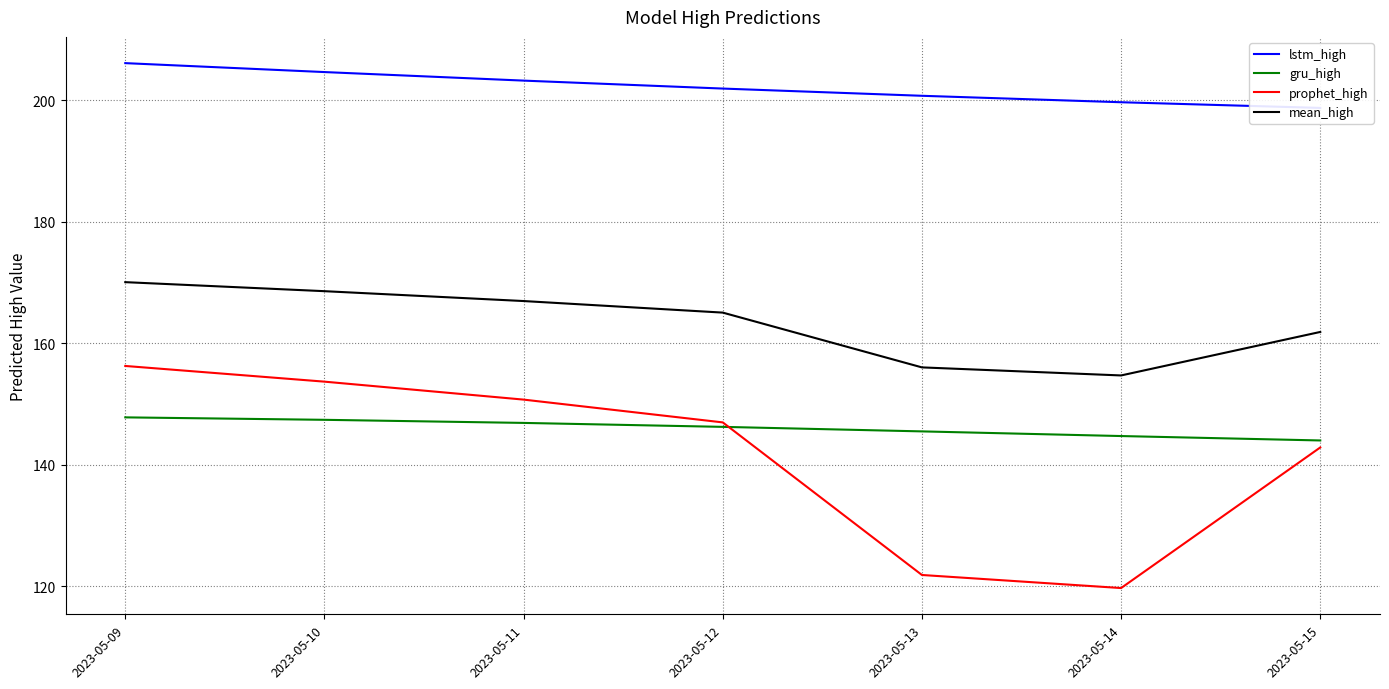

What is the average value of the prophet_high series?

141.7